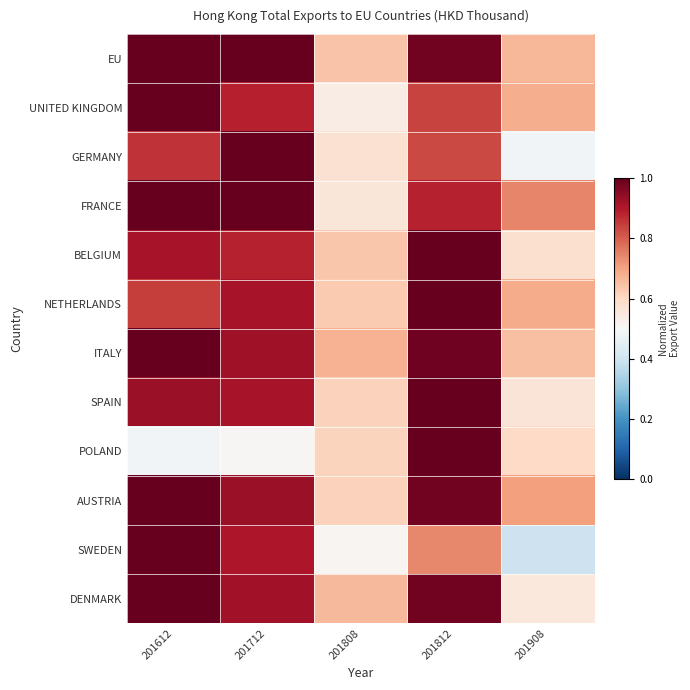

Which series changed the most between 201712 and 201808?

FRANCE